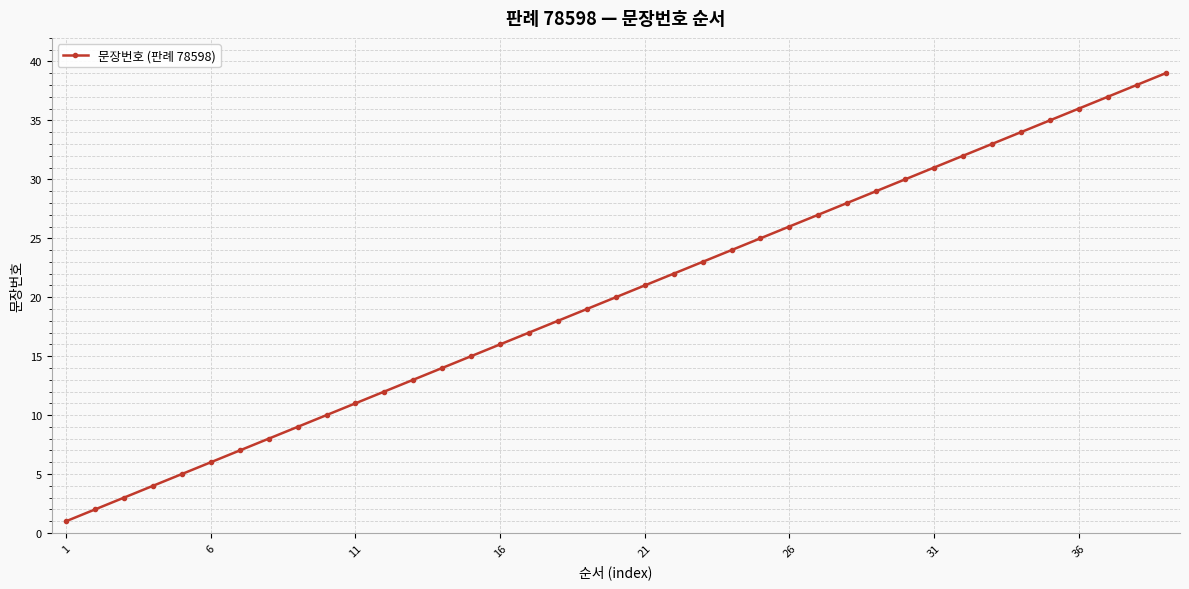

What is the greatest value displayed?

39